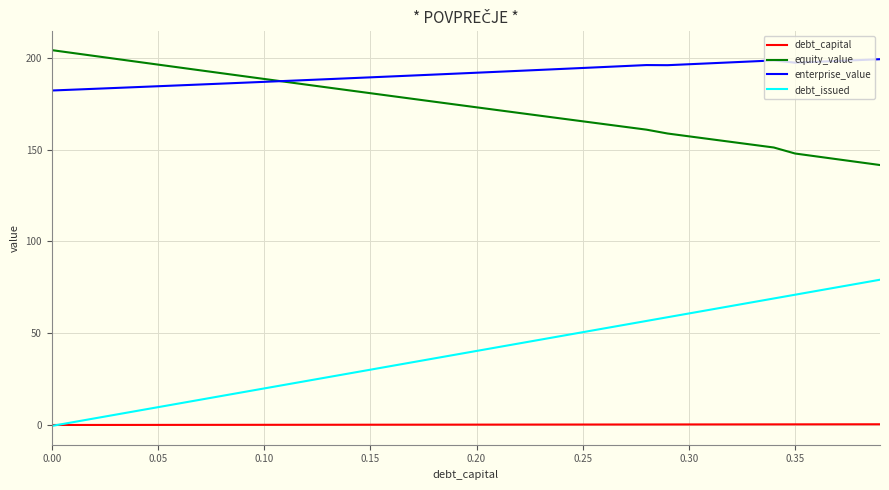

In enterprise_value, how many points are lower than both neighbors (excluding endpoints)?

2